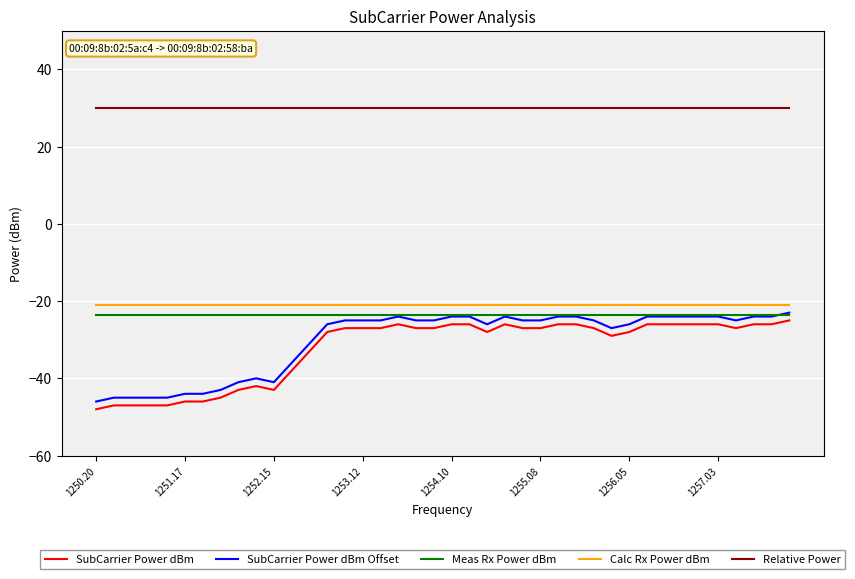

True or false: Relative Power and Calc Rx Power dBm intersect in this chart.

False